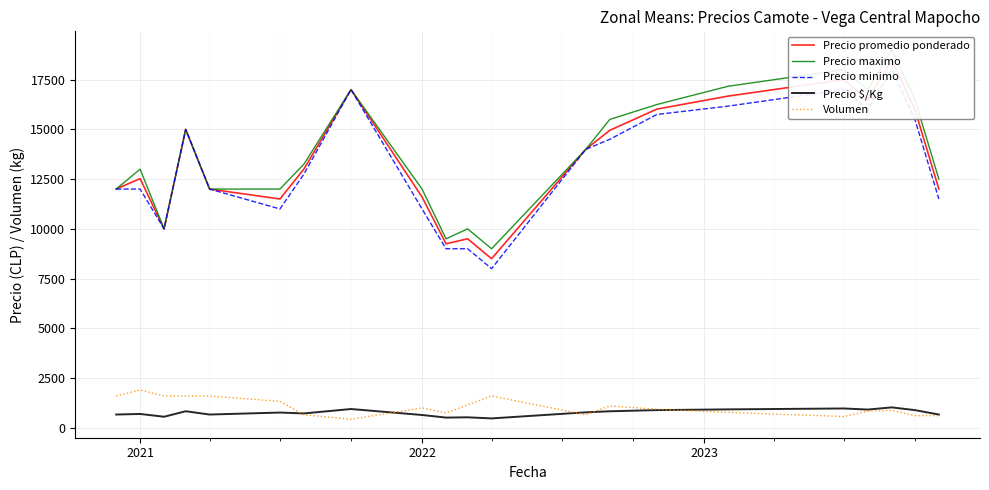

How many lines are shown in the chart?

5